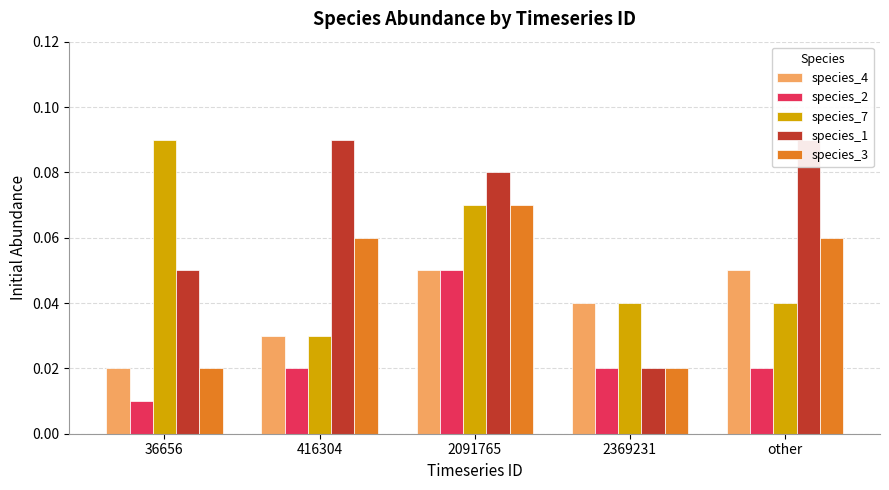

Reading left to right, list all the values displayed in this chart.

species_4: 36656=0.0	416304=0.0	2091765=0.1	2369231=0.0	other=0.1
species_2: 36656=0.0	416304=0.0	2091765=0.1	2369231=0.0	other=0.0
species_7: 36656=0.1	416304=0.0	2091765=0.1	2369231=0.0	other=0.0
species_1: 36656=0.1	416304=0.1	2091765=0.1	2369231=0.0	other=0.1
species_3: 36656=0.0	416304=0.1	2091765=0.1	2369231=0.0	other=0.1